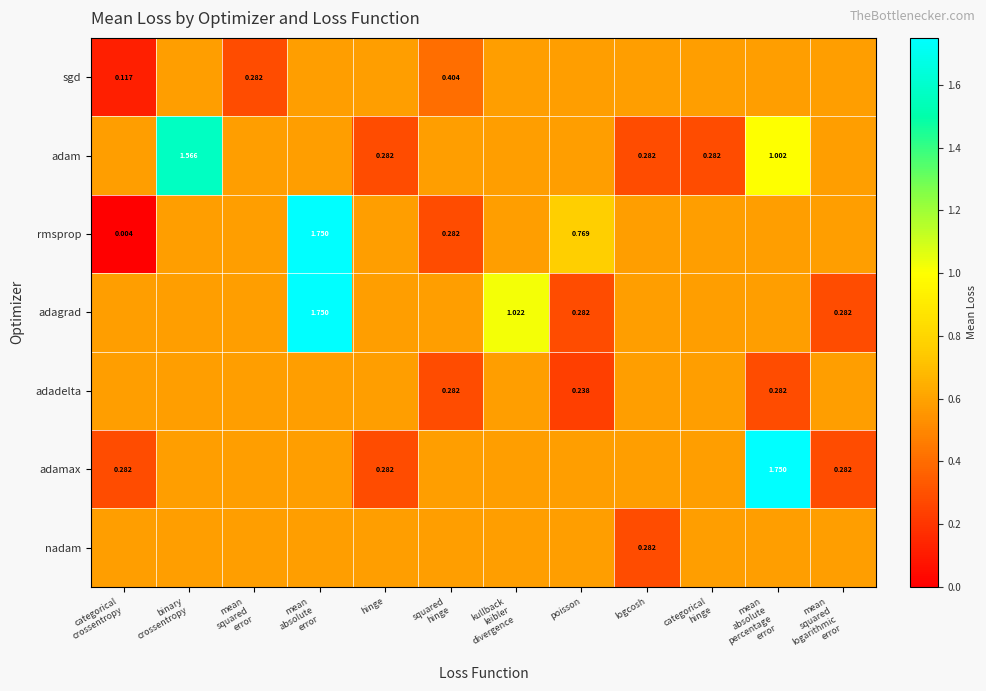

List the labels in order of rmsprop value, smallest first.

categorical crossentropy, squared hinge, binary crossentropy, mean squared error, hinge, kullback leibler divergence, logcosh, categorical hinge, mean absolute percentage error, mean squared logarithmic error, poisson, mean absolute error